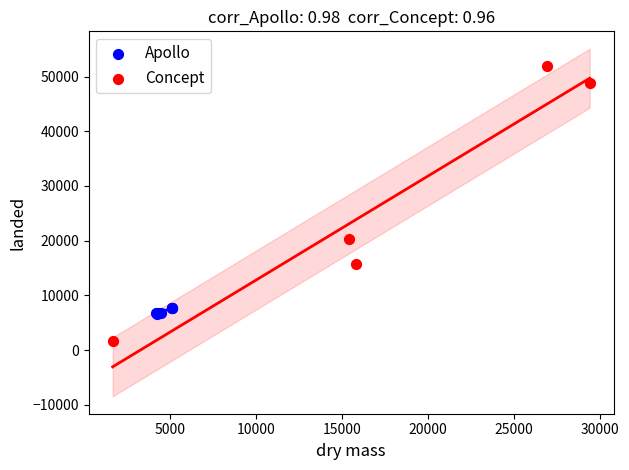

Which series contains the lowest Y value?

Concept